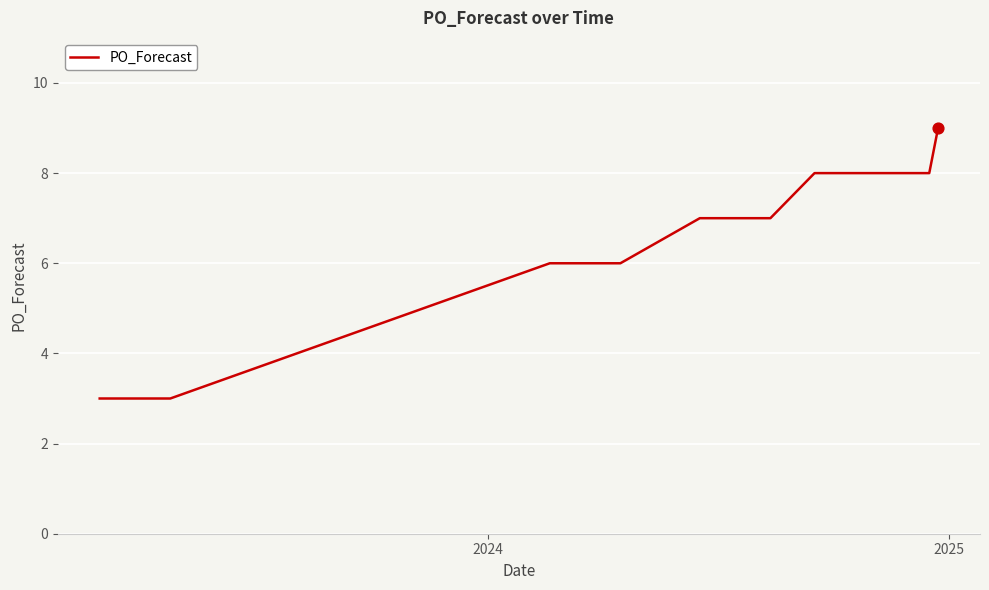

What is the maximum value shown in the chart?

9